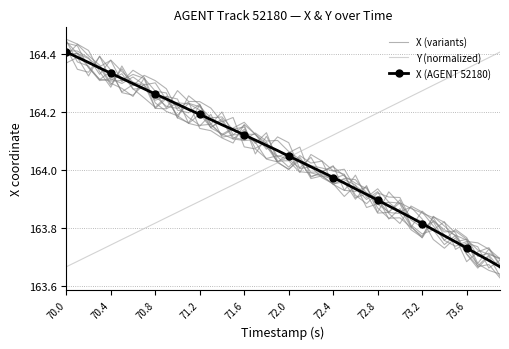

At which category is the sum across all series the highest?

70.4